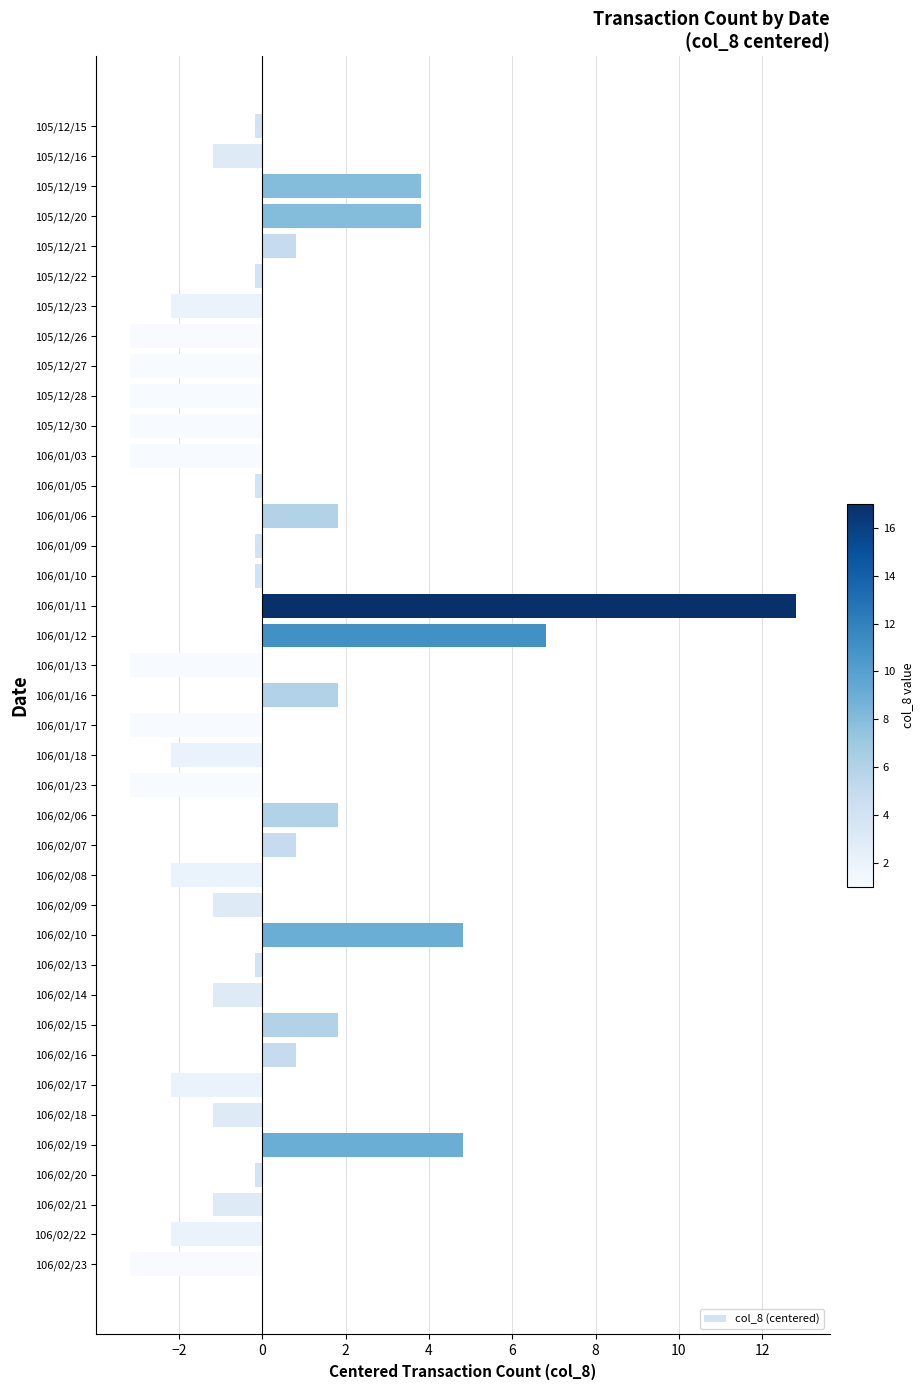

What is the difference between the values at 106/02/22 and 106/02/23?

1.0